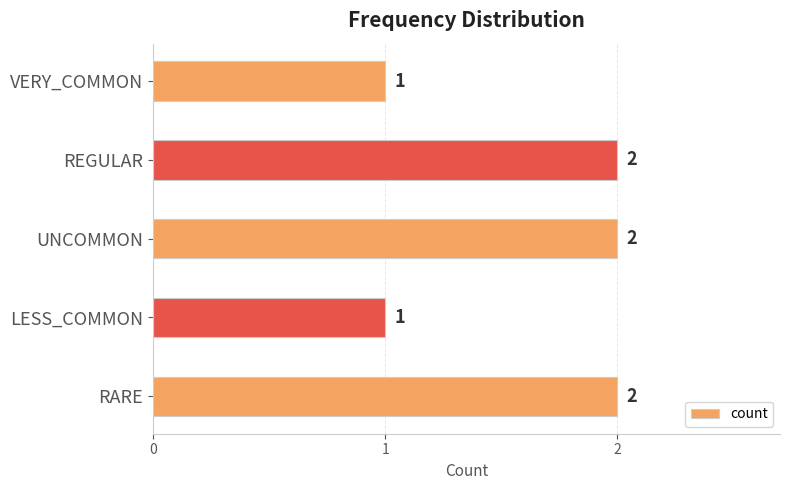

Which has a higher value, UNCOMMON or LESS_COMMON?

UNCOMMON